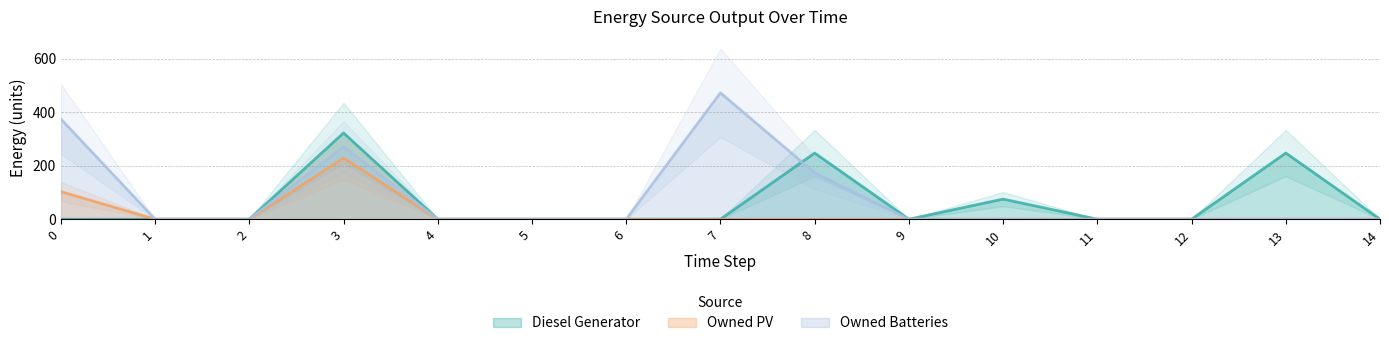

How many interior local peaks does the Owned Batteries series have?

2